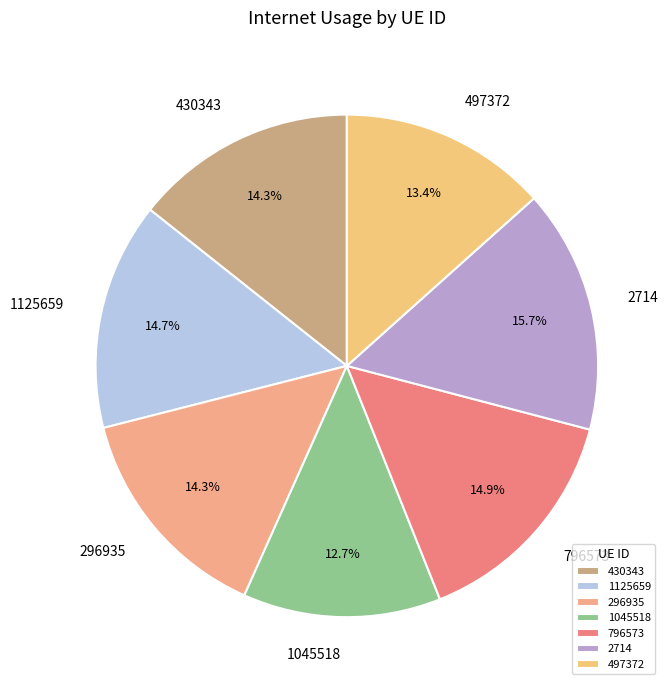

Is there any slice that represents more than half of the pie?

No